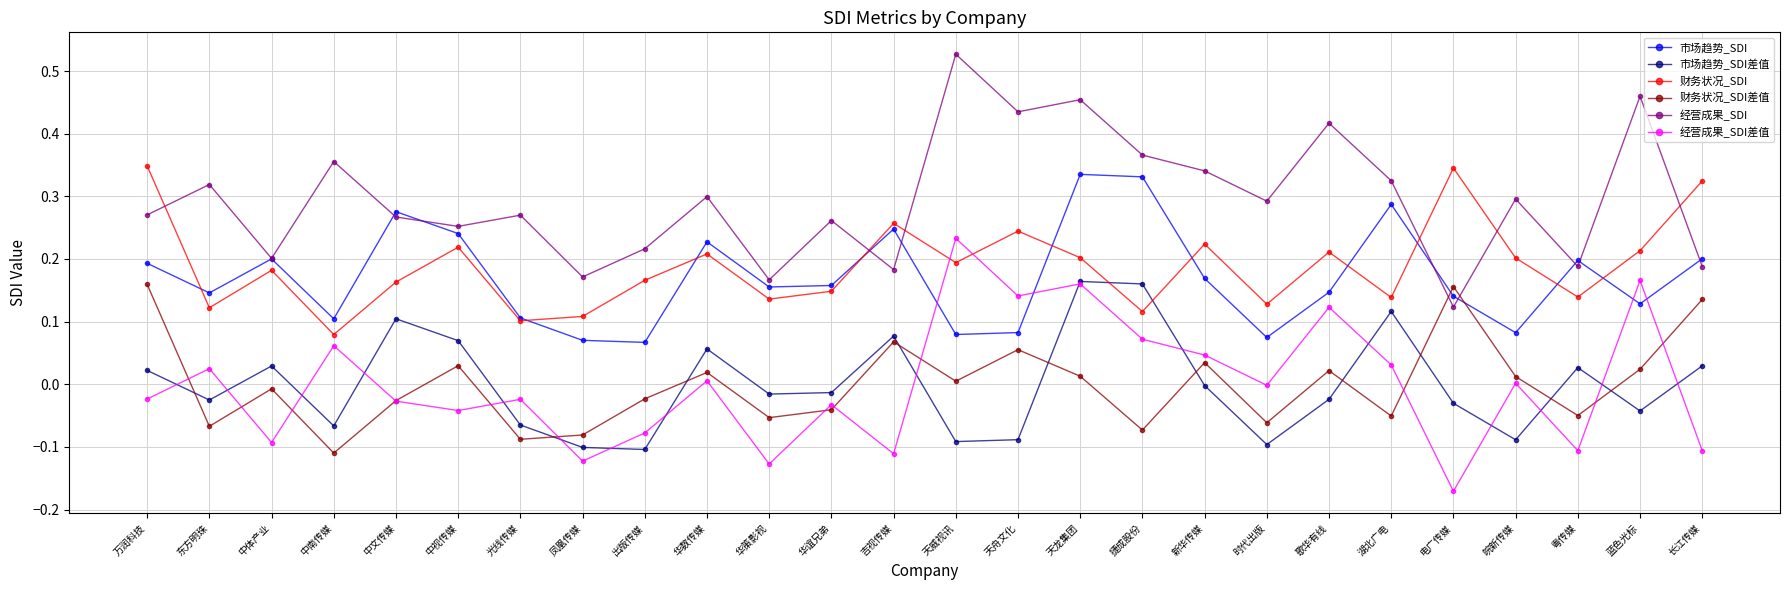

The 财务状况_SDI series shows 0.3 at 歌华有线. True or false?

False